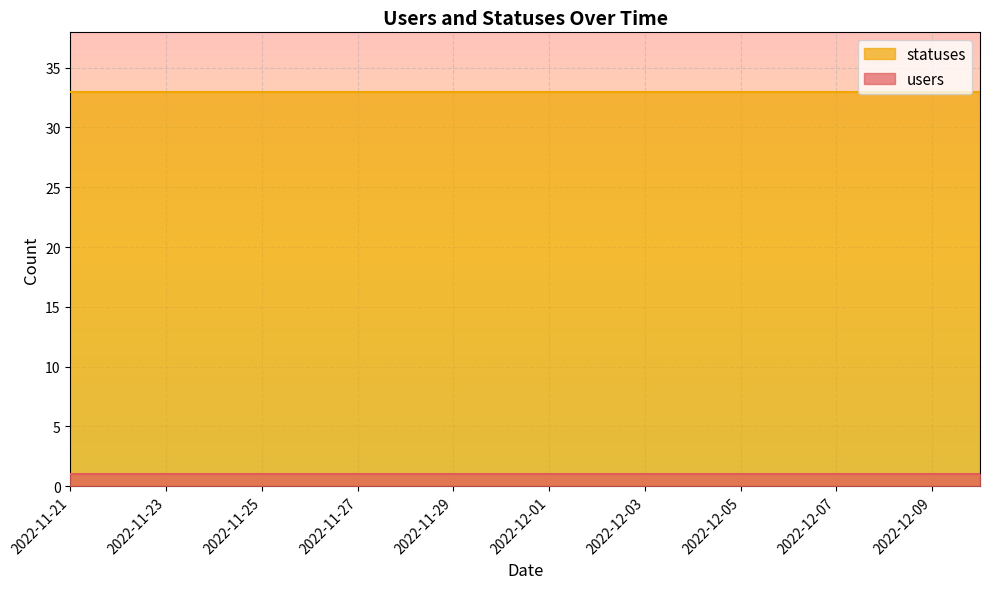

Which has a higher value, 2022-12-01 or 2022-12-09?

2022-12-01